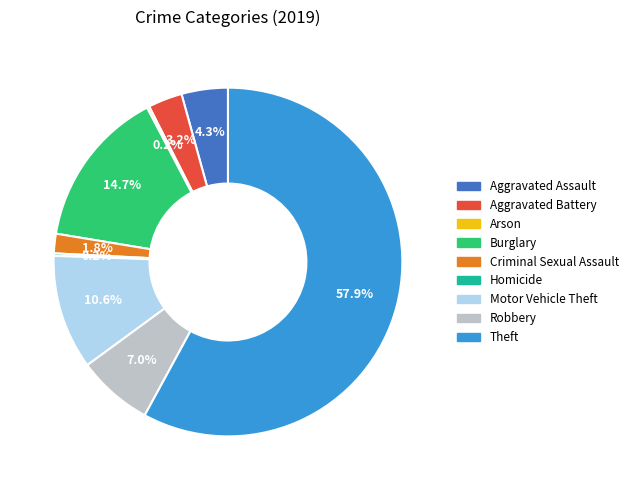

Do Criminal Sexual Assault and Burglary together represent more than half of the pie?

No